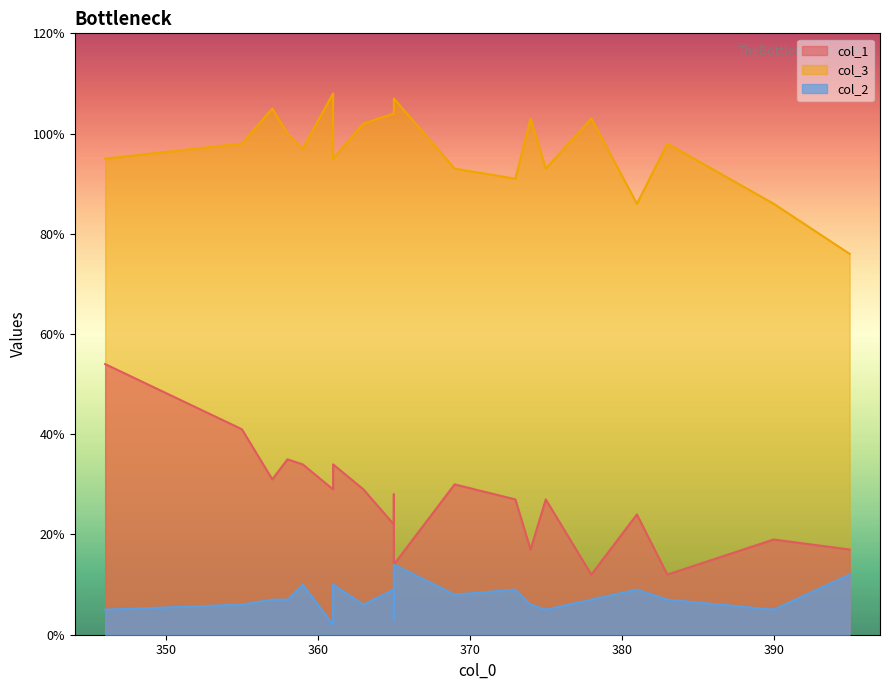

At how many categories does at least one series exceed 52?

20